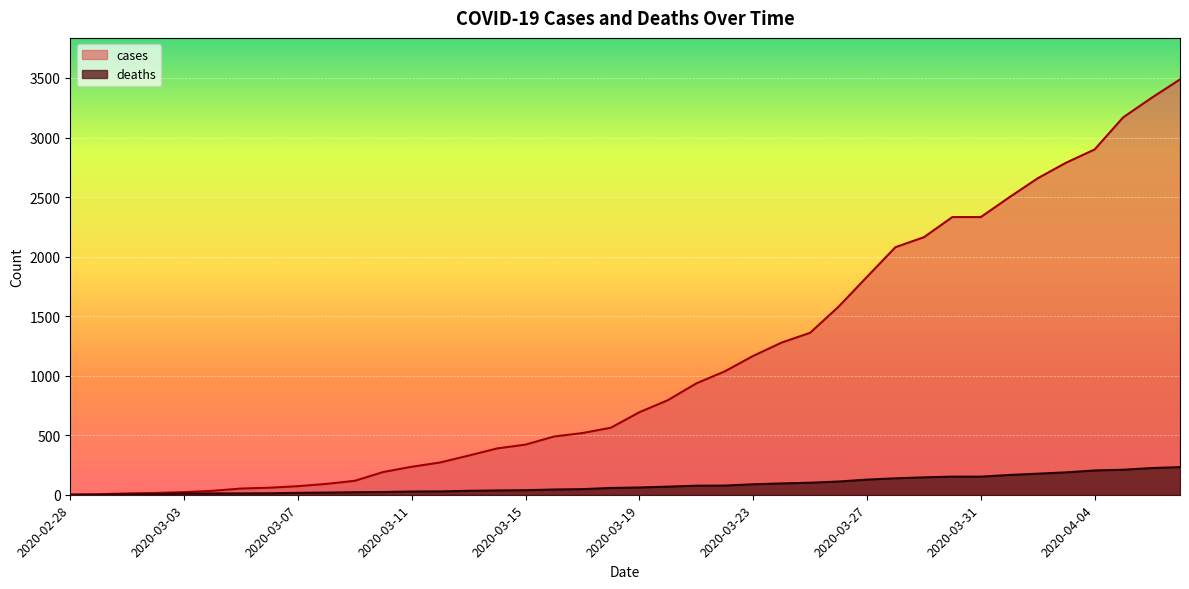

Which series has the widest spread of values?

cases